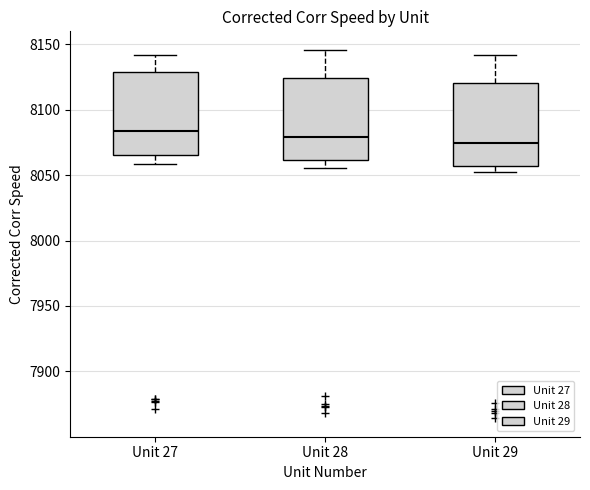

Where is the upper edge of the box for Unit 27 on the y-axis? The values are not printed on the chart, so give them approximately, as read against the axis.

8130